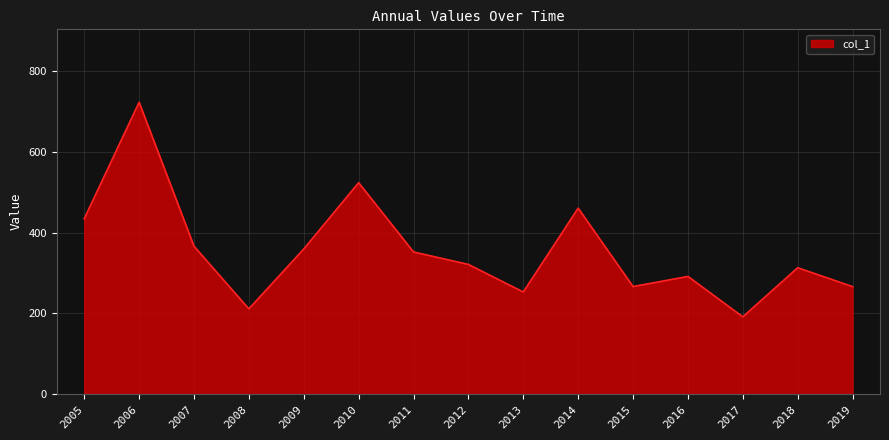

What is the sum of the values at 2006 and 2012?

1045.2